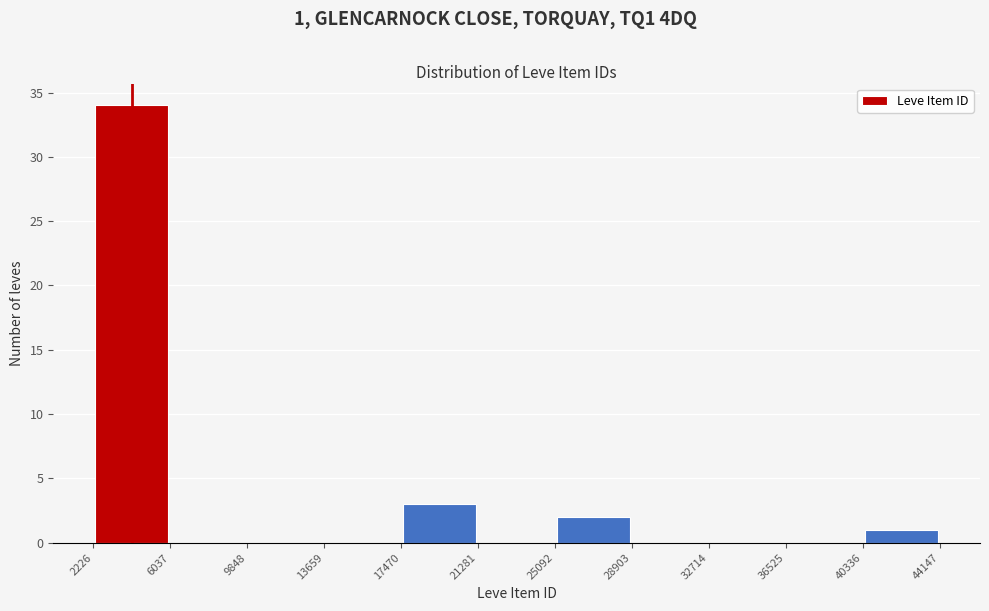

Over which range of the x-axis is the bar tallest?

2226 to 6037